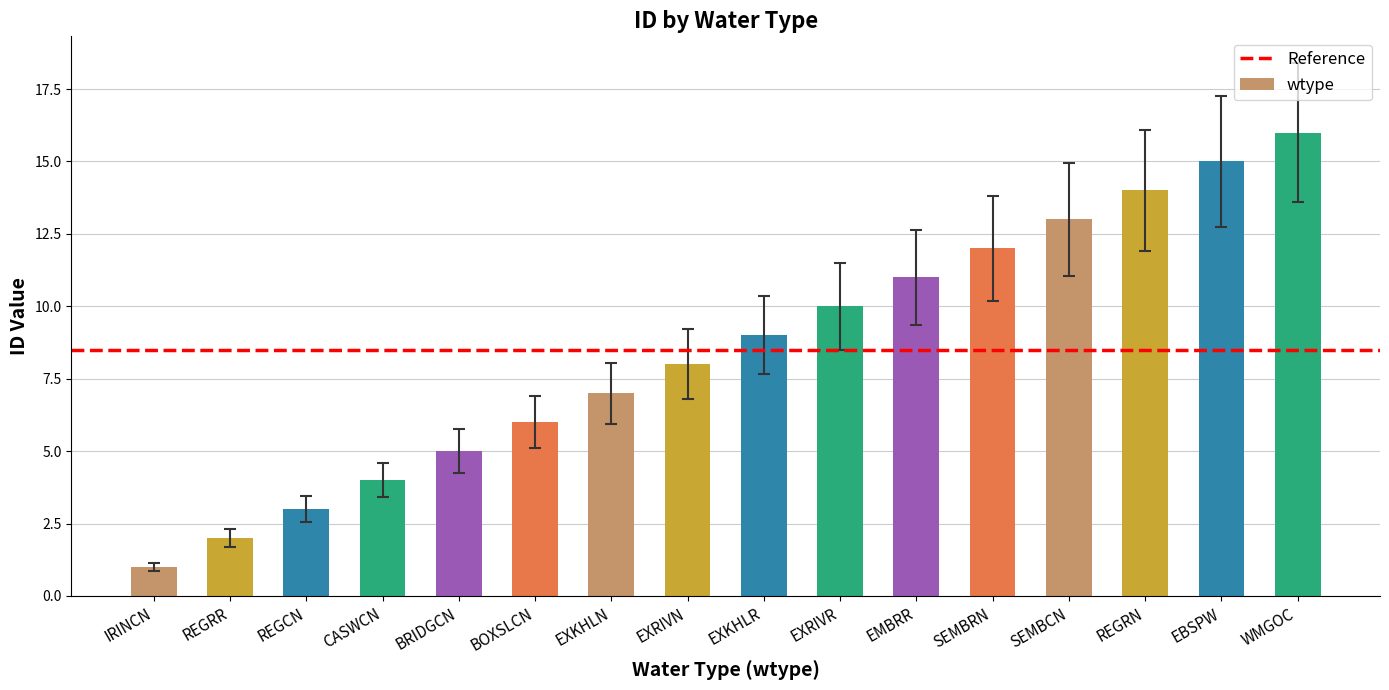

What is the change in value from REGRR to BRIDGCN?

+3